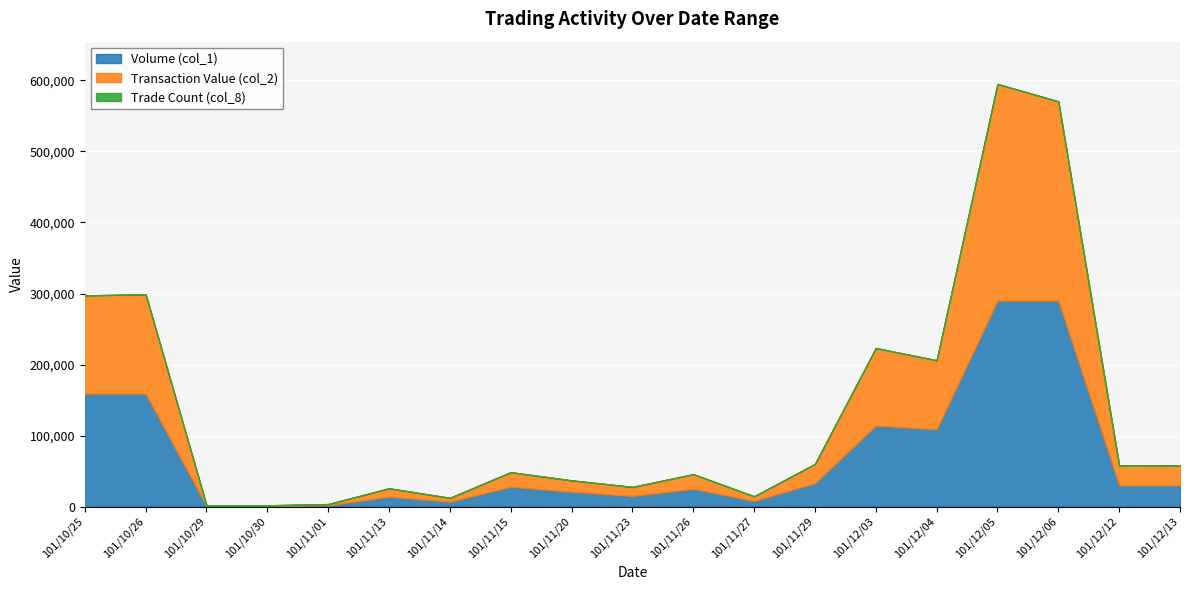

True or false: Volume (col_1) has a value of 8293 at 101/11/13.

False